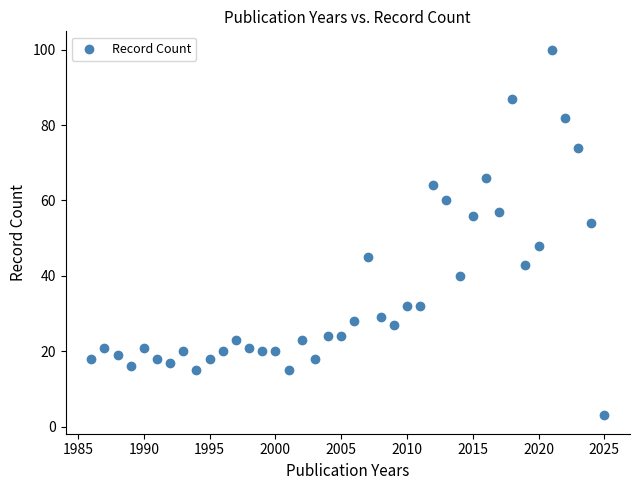

What is the range of X values (max minus min)?

39